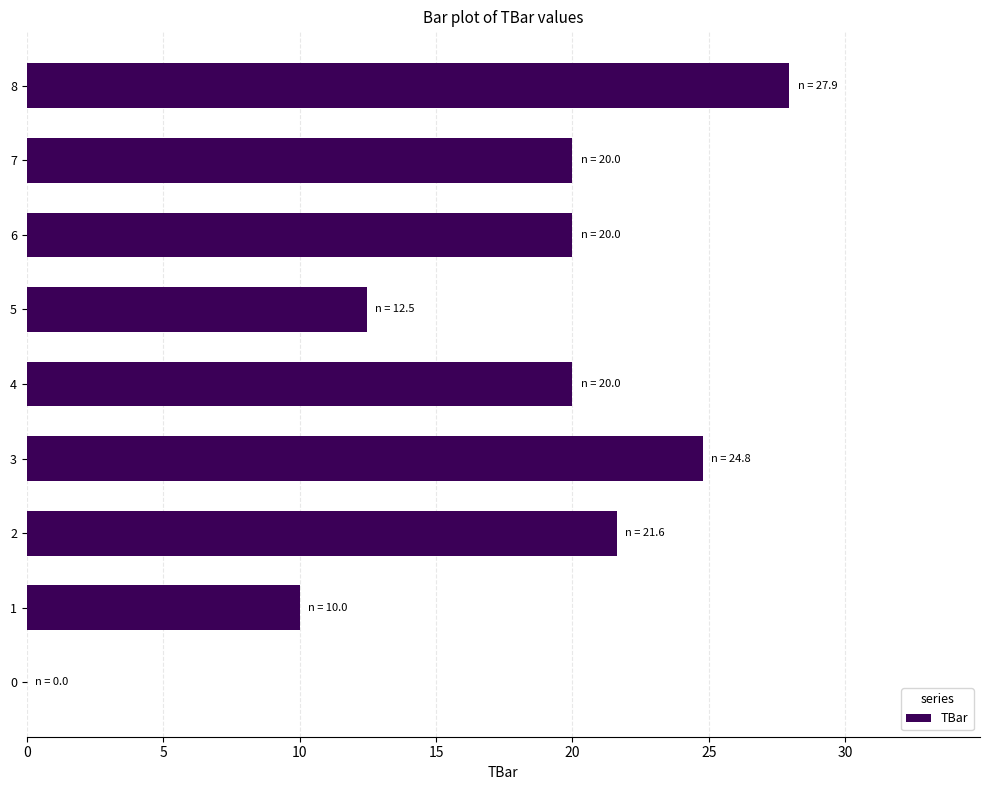

Which has a higher value, 5 or 1?

5